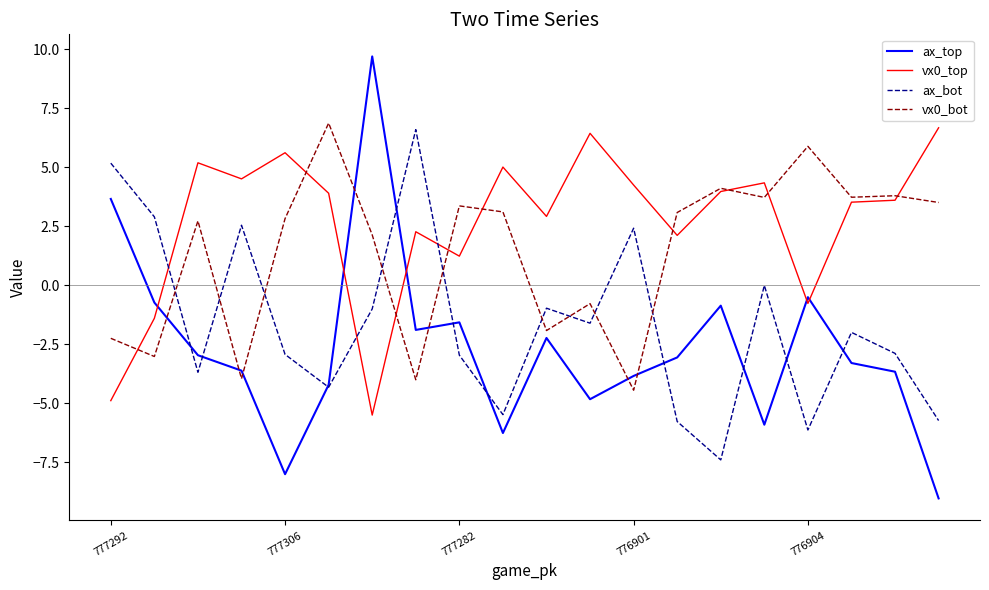

True or false: vx0_top and ax_bot intersect in this chart.

True